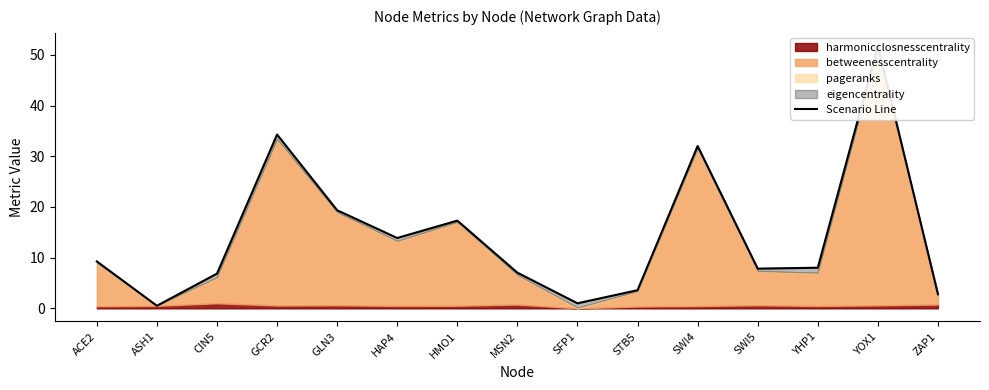

What is the change in value from GLN3 to HMO1?

-2.0